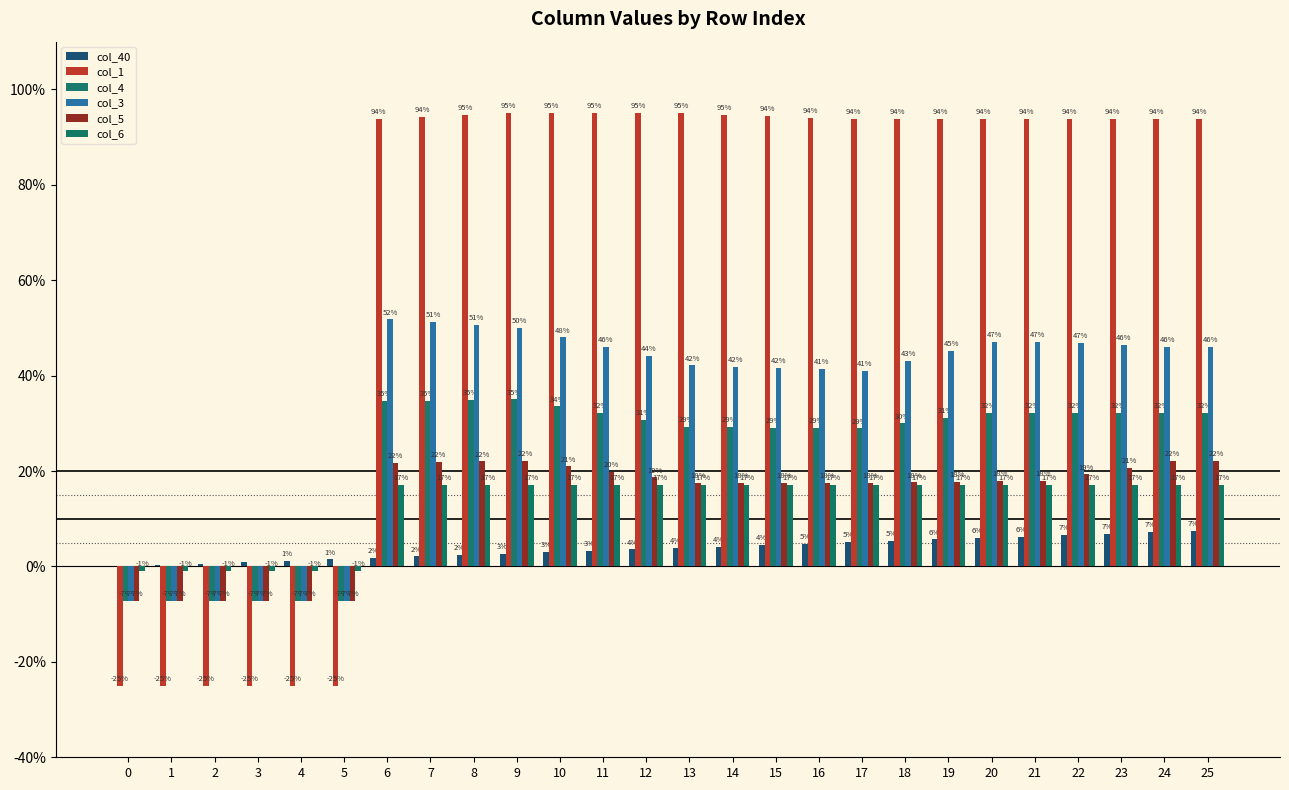

The col_6 series shows 0.3 at 9. True or false?

False